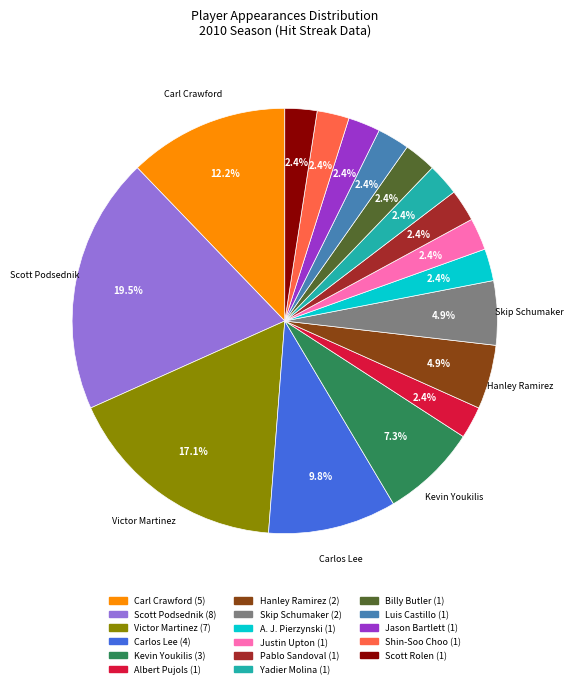

Is there any slice that represents more than half of the pie?

No